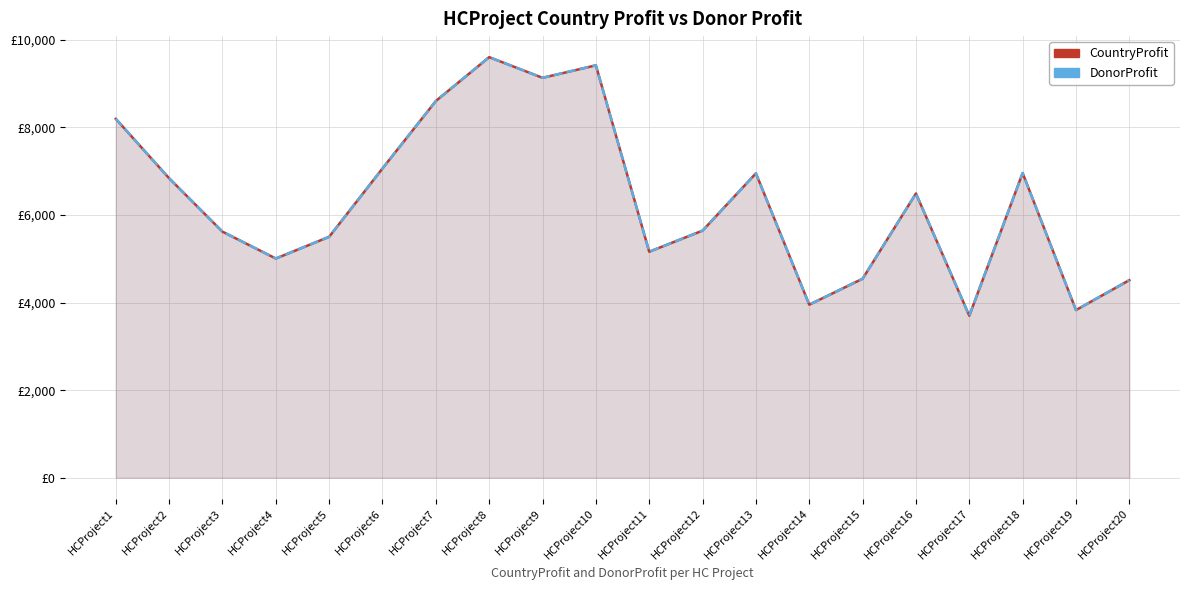

At which label does CountryProfit reach its minimum?

HCProject17